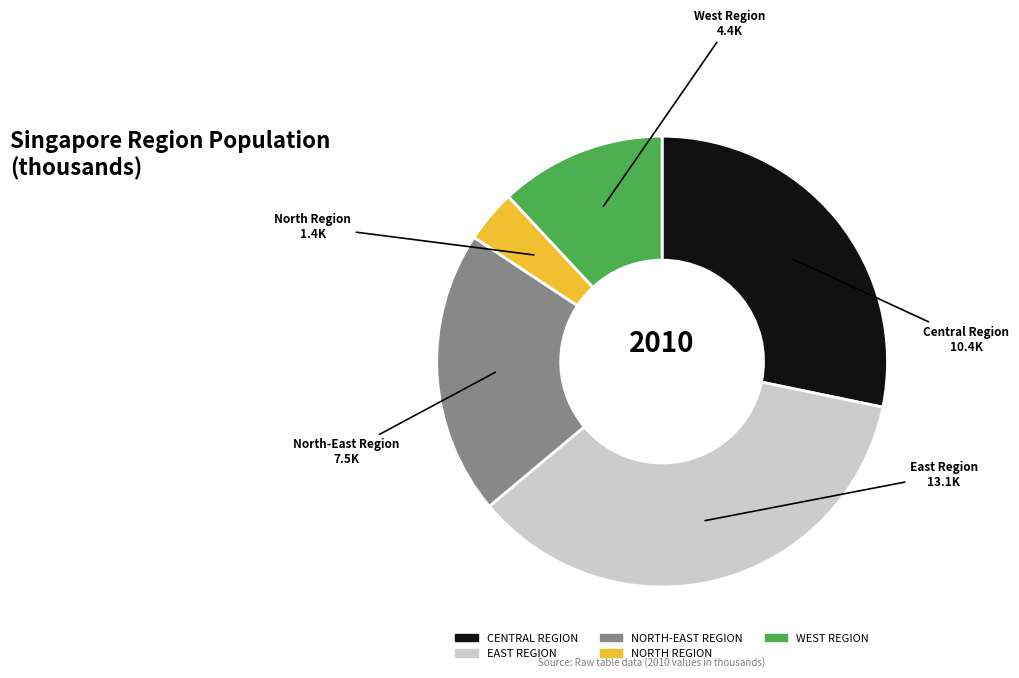

How many slices are in this pie chart?

5